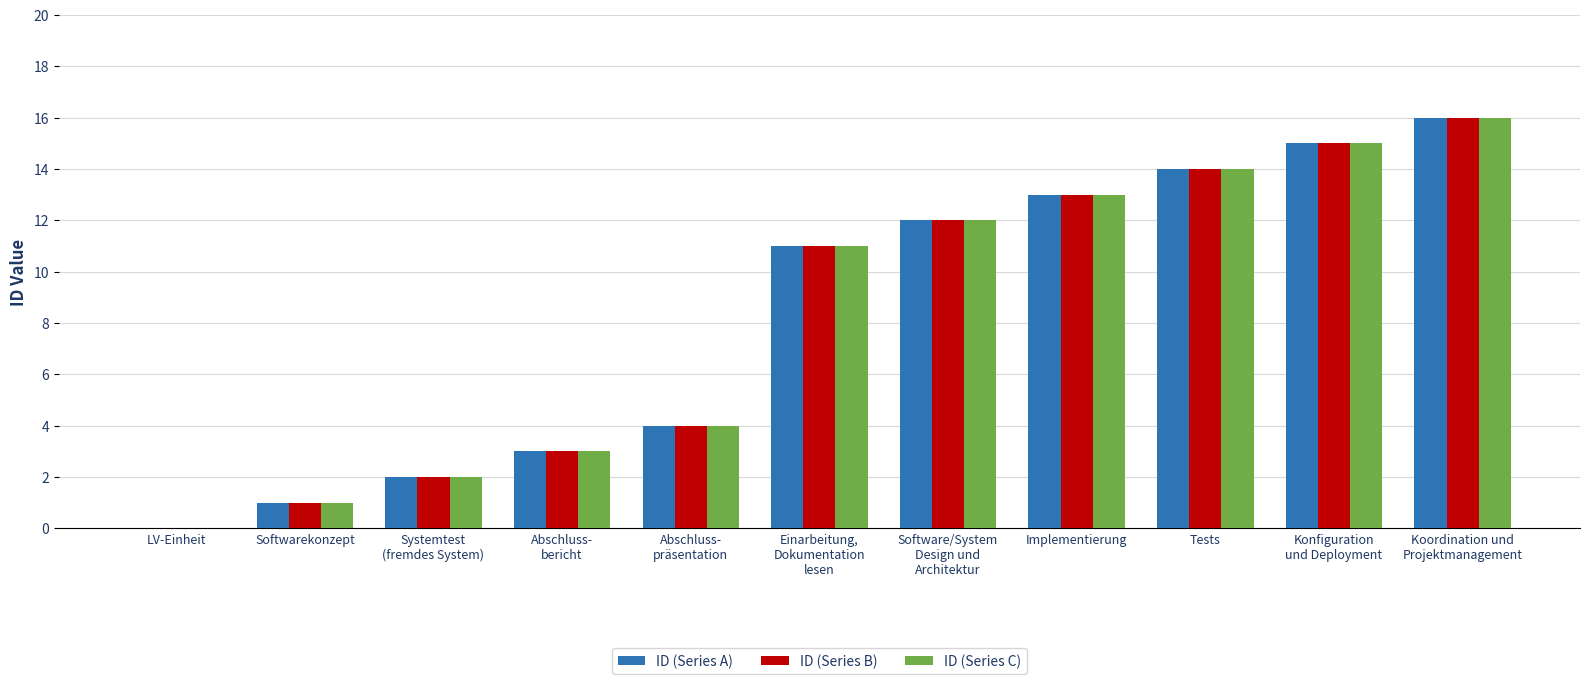

Is the value of ID (Series A) at Tests greater than the value of ID (Series B) at LV-Einheit?

Yes